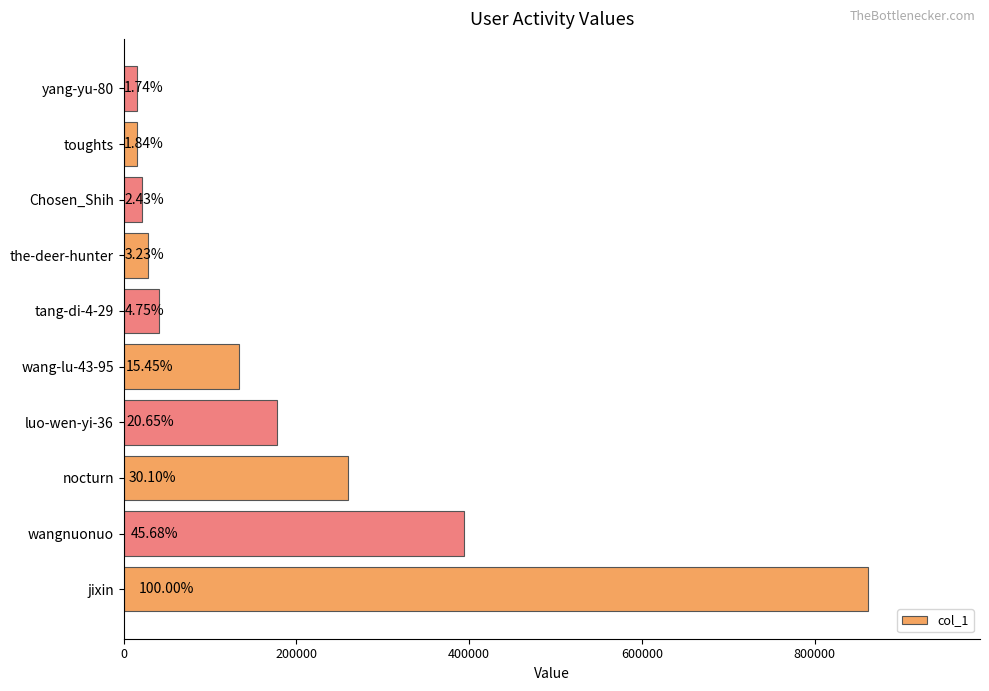

How many bars are there in total?

10